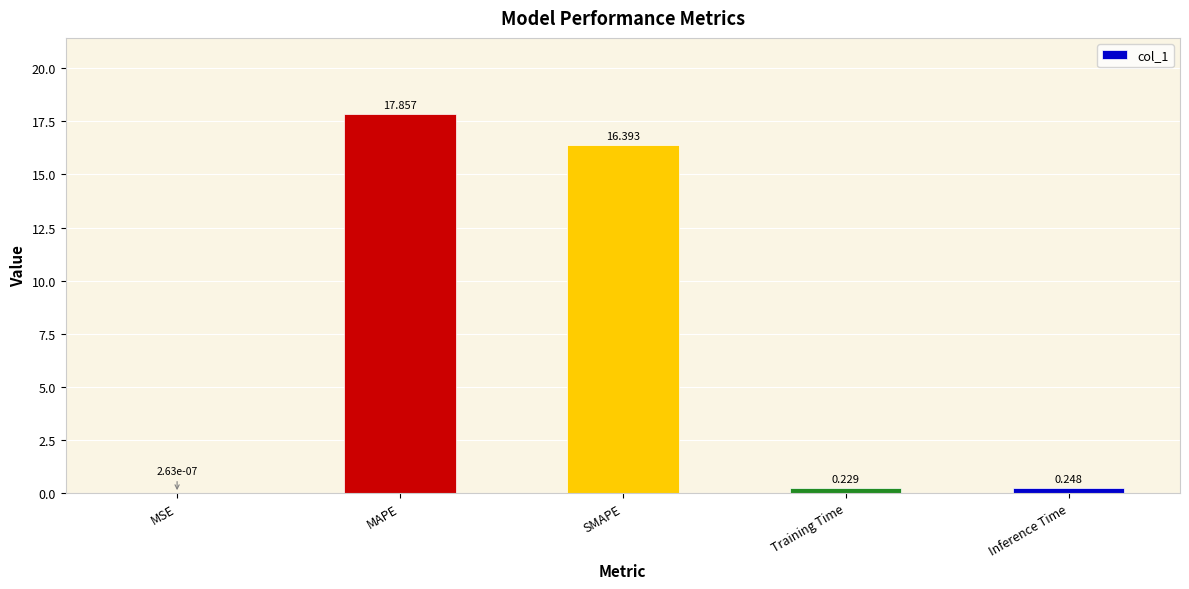

Does the chart contain stacked bars?

No